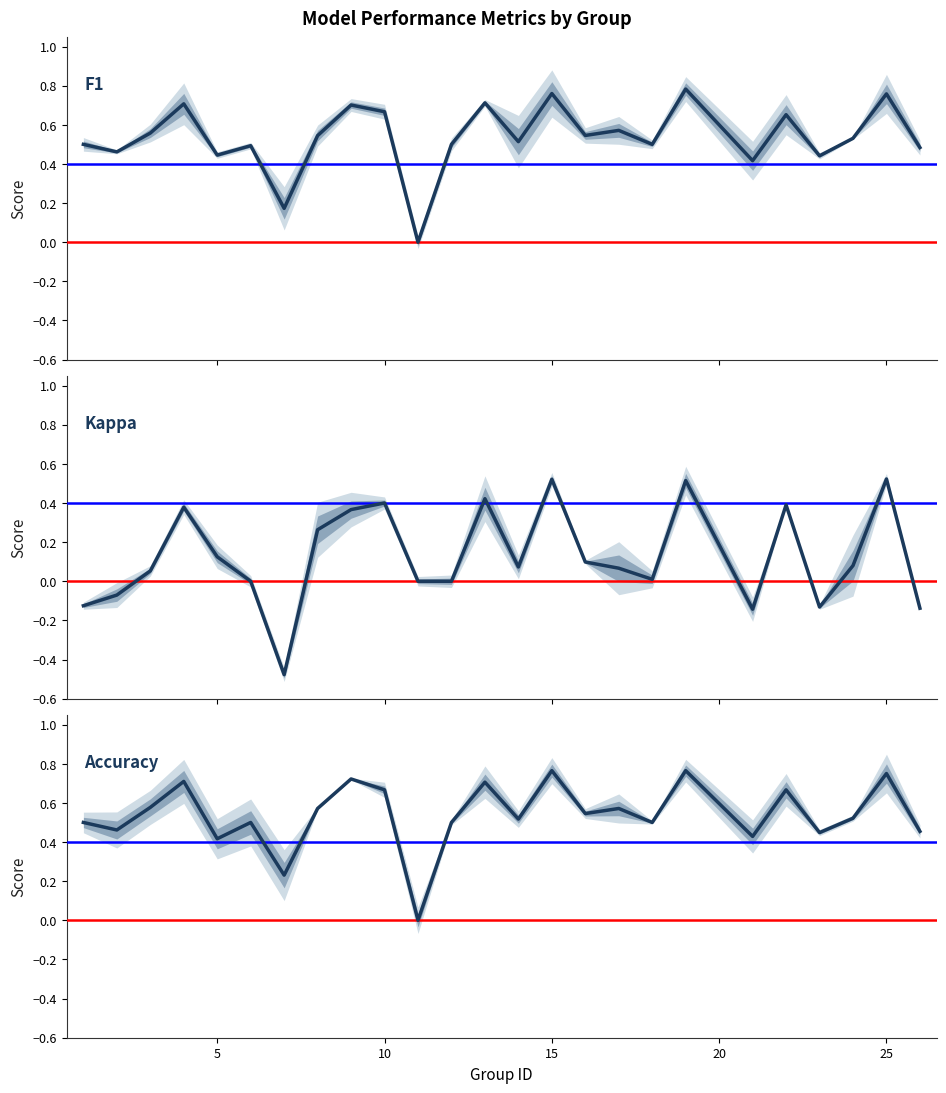

True or false: F1 Score and Kappa intersect in this chart.

False